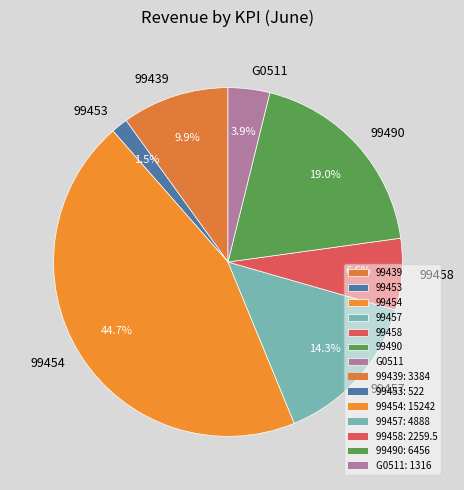

Which category has the smallest portion of the pie?

99453